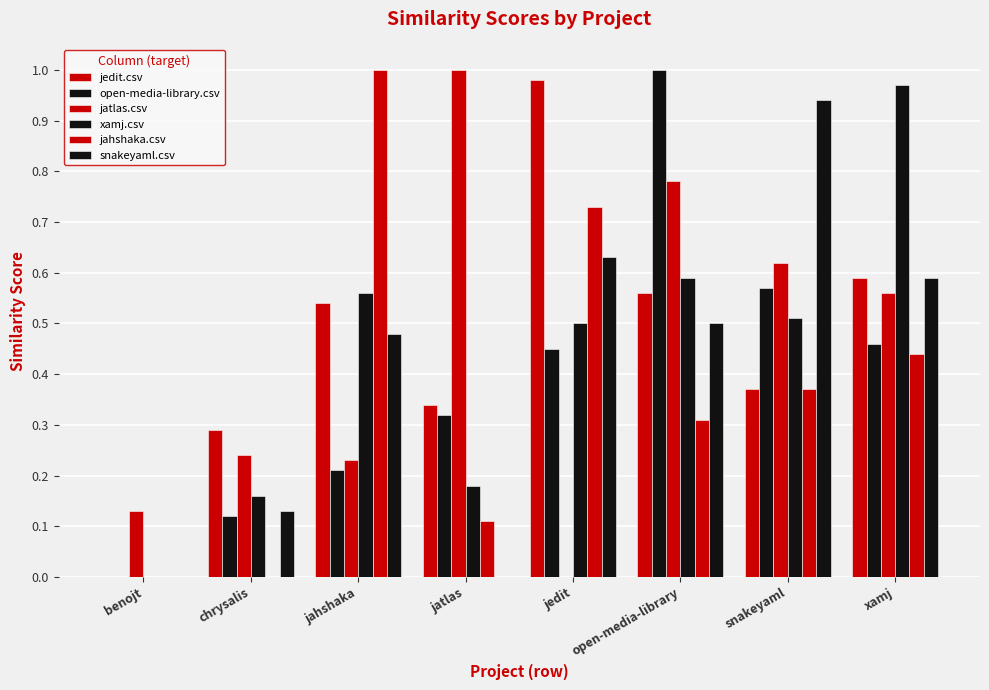

What is the value of the jedit.csv bar at the 7th from the left?

0.4